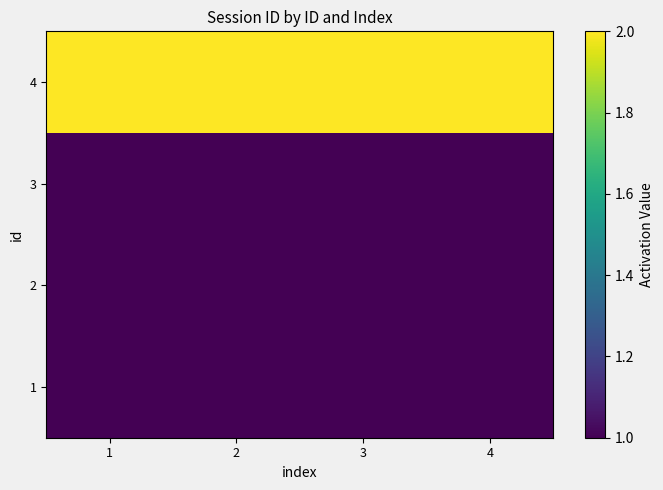

Reading left to right, list all the values displayed in this chart.

1: 1=1	2=1	3=1	4=1
2: 1=1	2=1	3=1	4=1
3: 1=1	2=1	3=1	4=1
4: 1=2	2=2	3=2	4=2